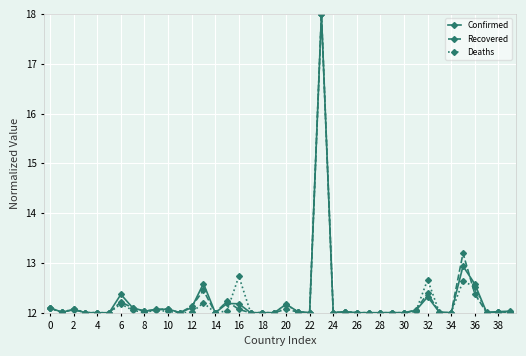

True or false: Confirmed has more than 1 interior local peaks.

True